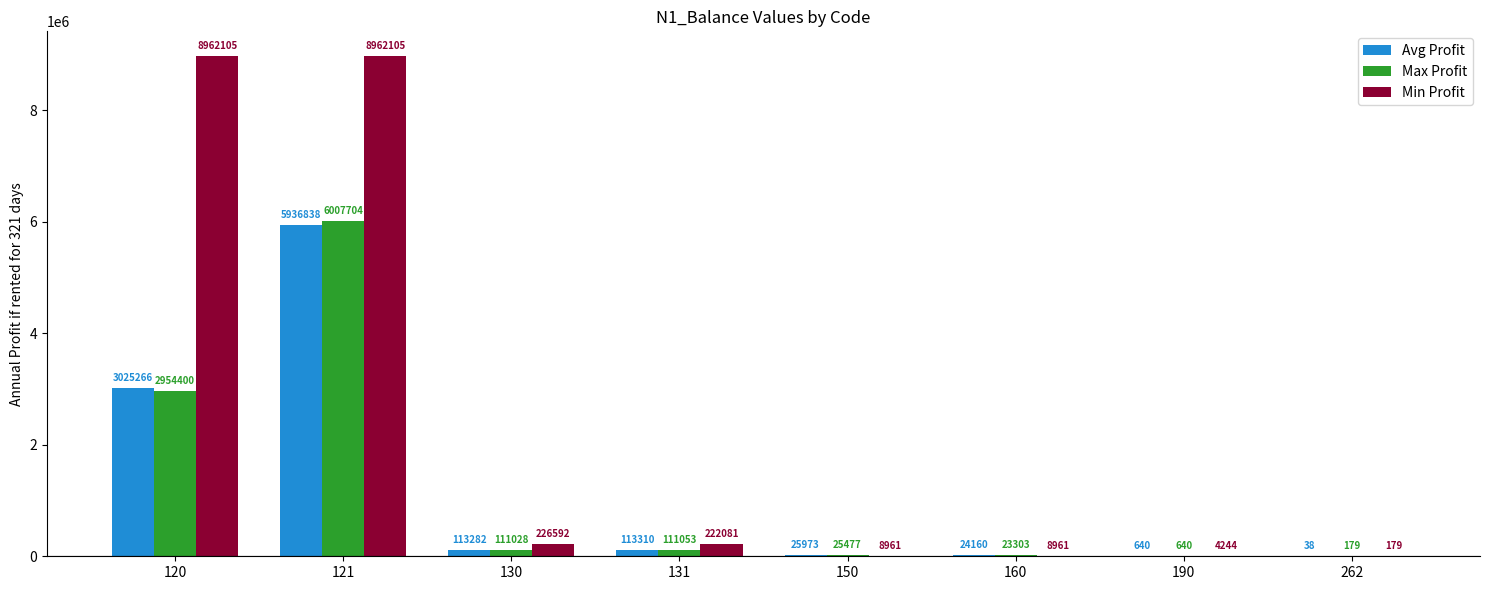

Which series changed the most between 150 and 190?

Avg Profit